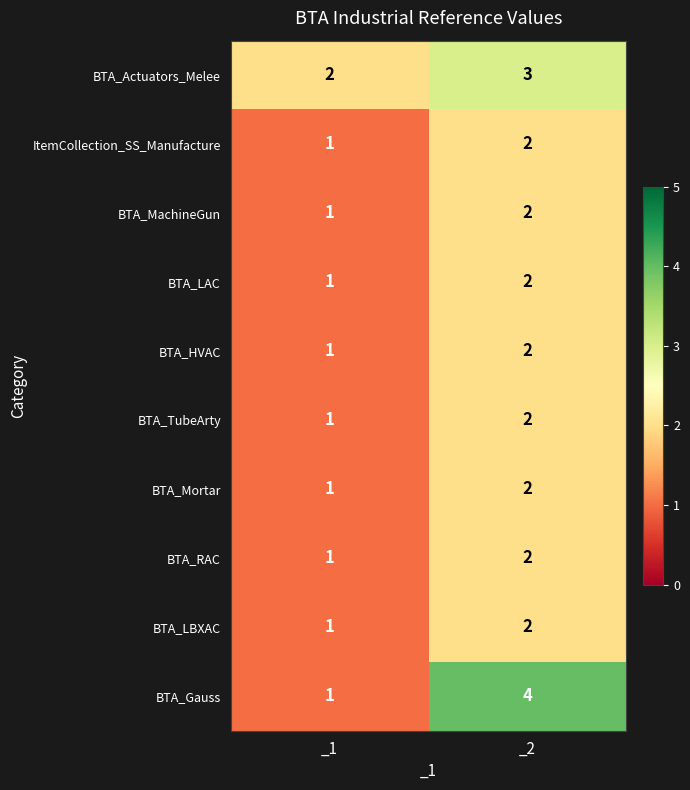

What is the total value across all series at _1?

11